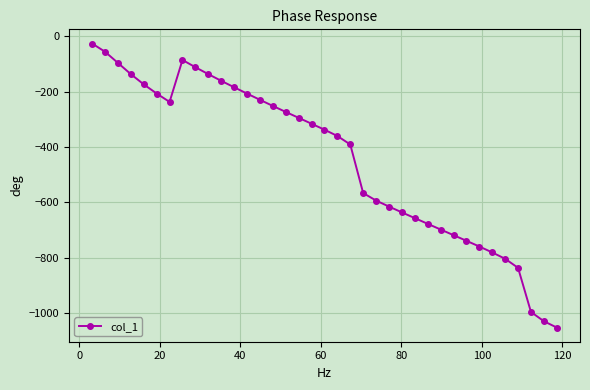

What is the value of the 7th point from the left?

-236.7